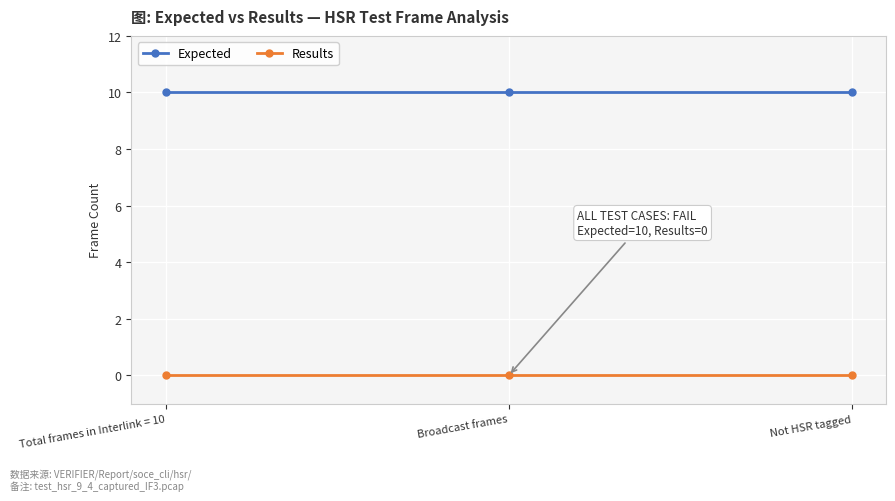

What are all the series names shown in the legend?

Expected, Results